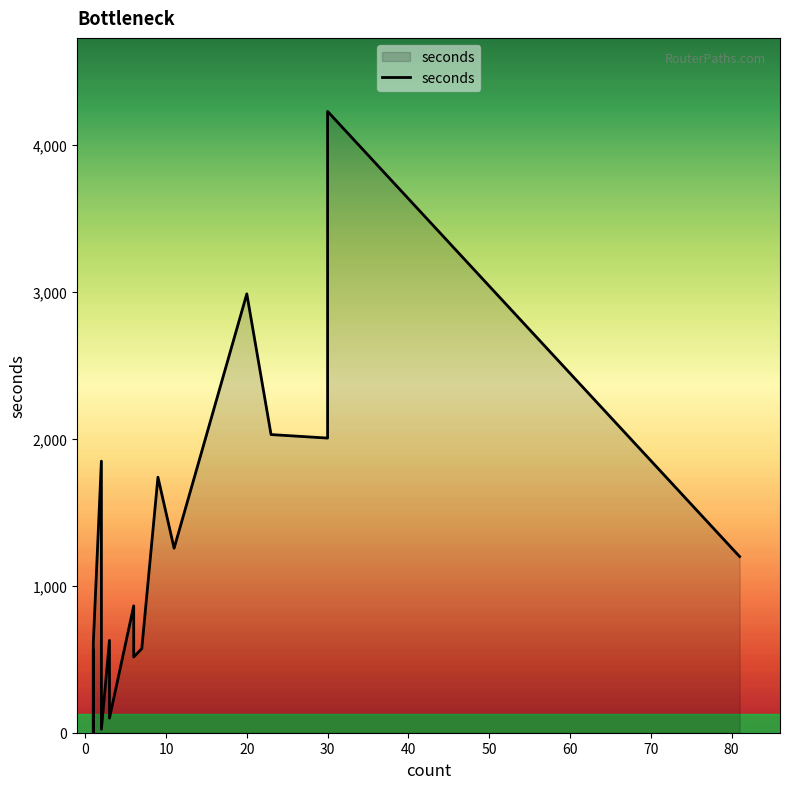

Which series has the largest total across all categories?

seconds